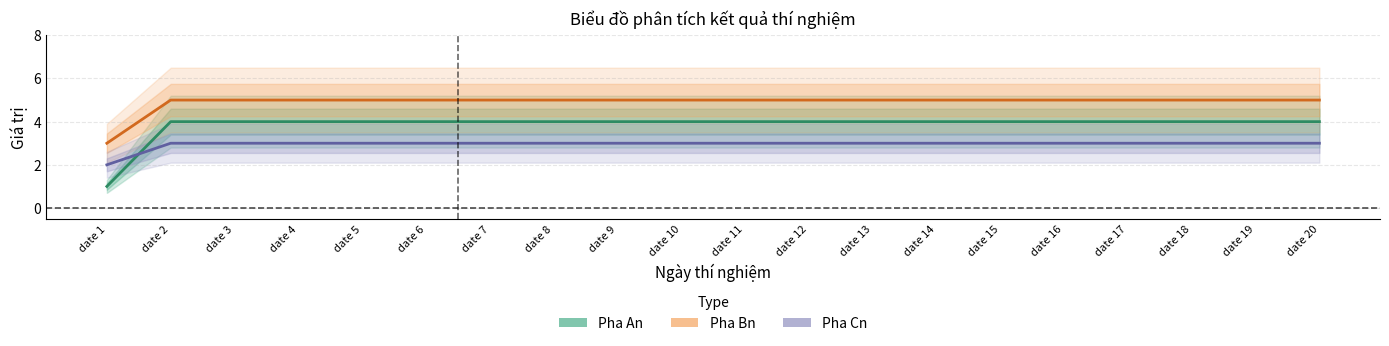

At which label does Pha Bn reach its peak?

date 2